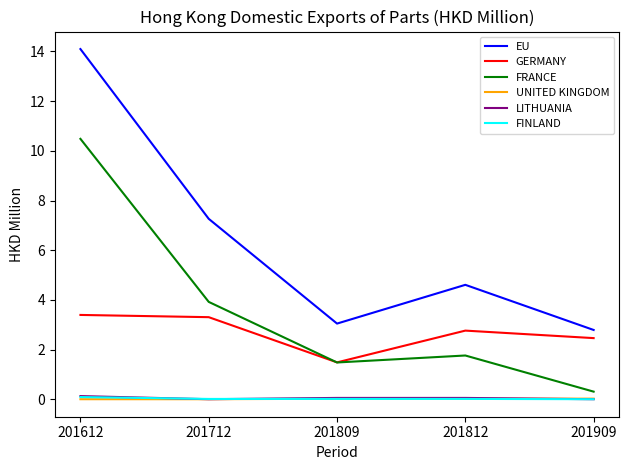

Rank the categories by FRANCE value from lowest to highest.

201909, 201809, 201812, 201712, 201612